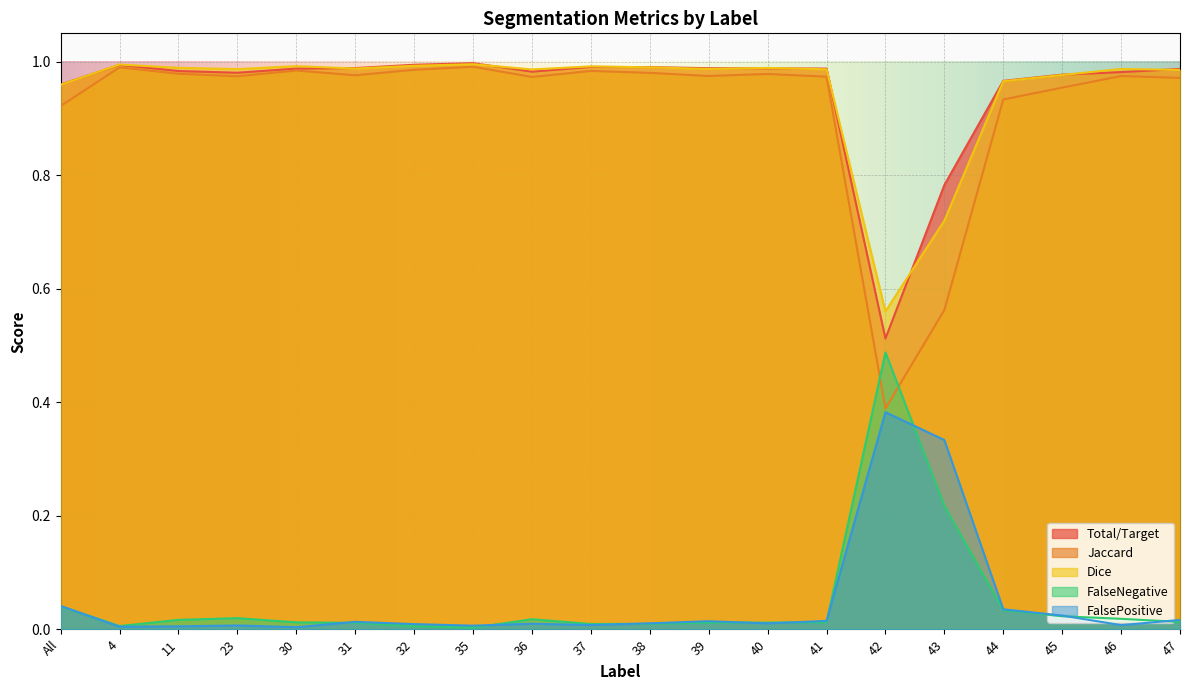

Where is the first local maximum for FalsePositive?

23